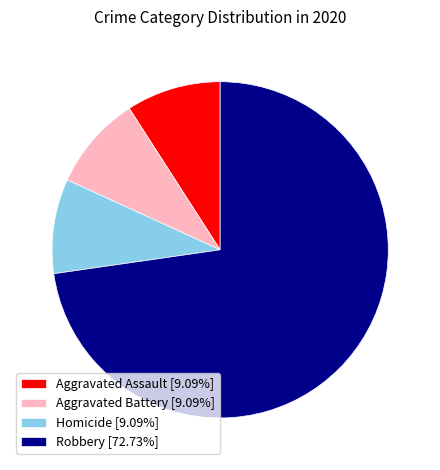

Count the number of slices in the pie.

4